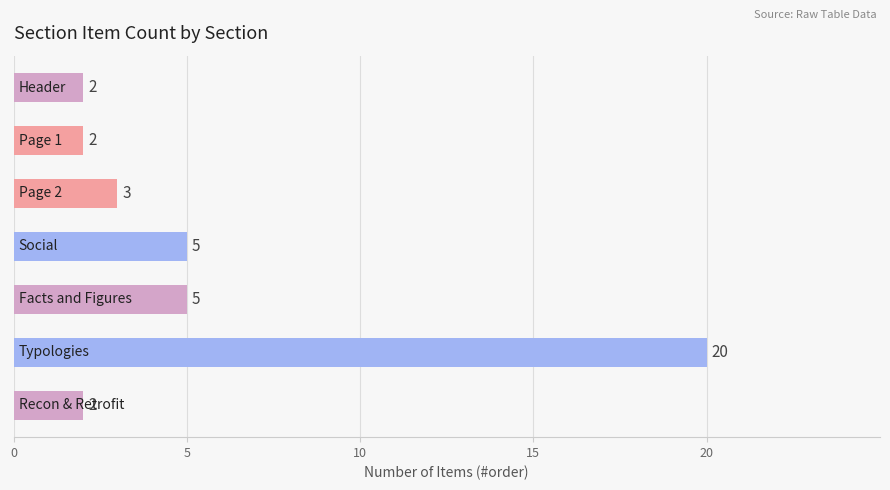

What is the greatest value displayed?

20